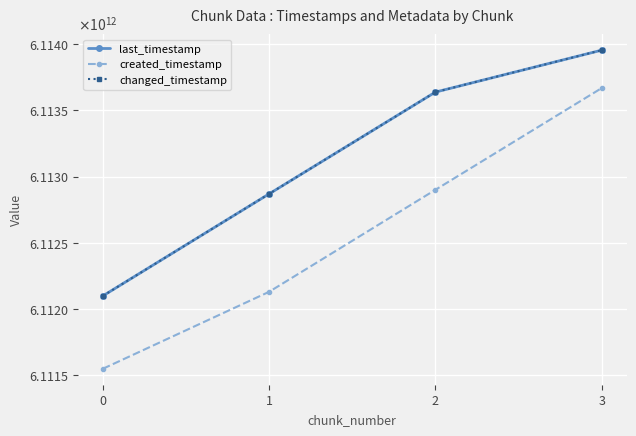

Is the value of changed_timestamp at 1 greater than the value of last_timestamp at 0?

Yes